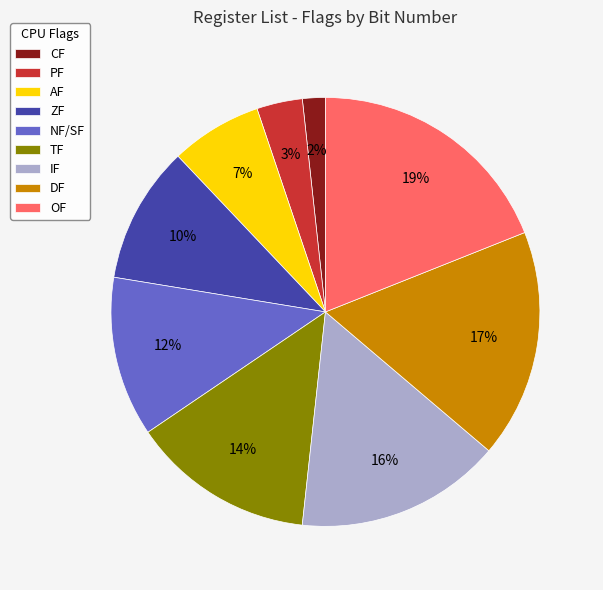

Which category has the biggest portion of the pie?

OF